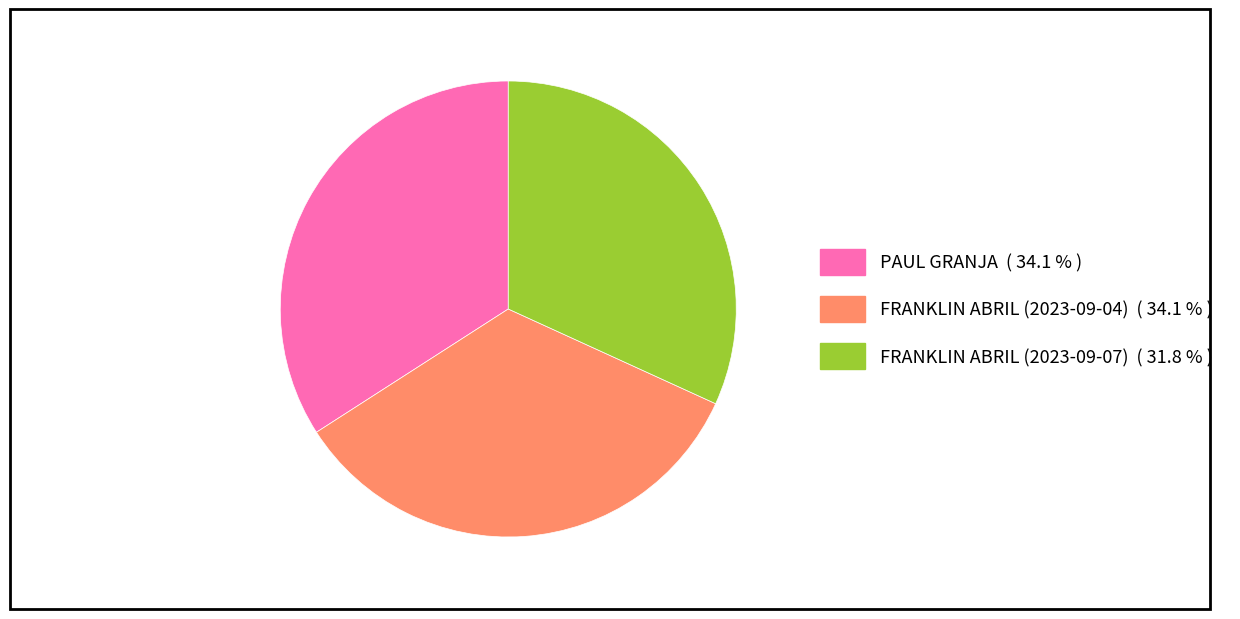

How many segments does this pie chart have?

3